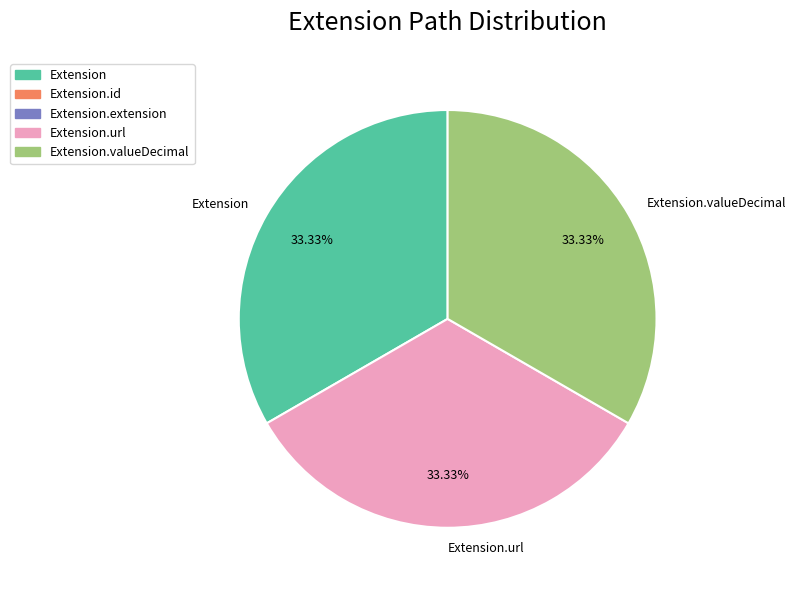

Approximately how many times larger is the value at Extension.url compared to Extension.valueDecimal?

1.0